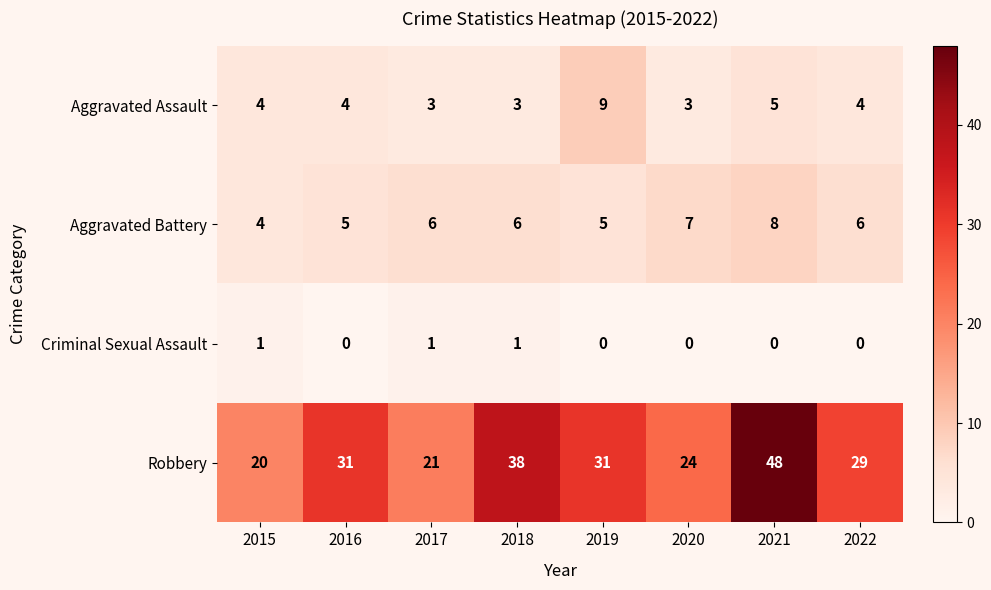

What is the difference between the maximum and minimum values in the Aggravated Battery series?

4